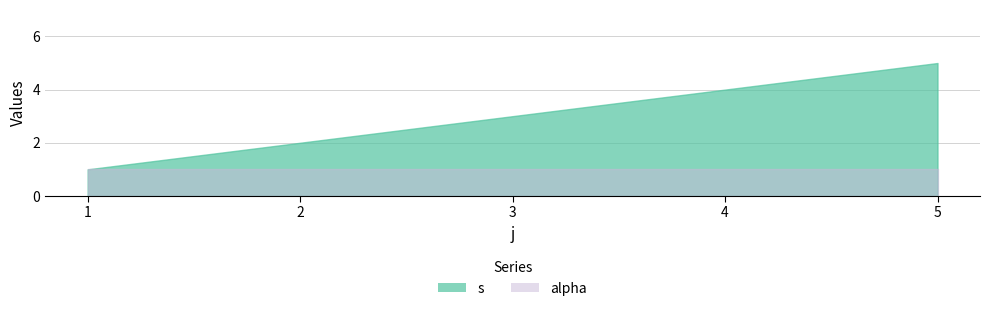

The value of alpha at 3 is 1. True or false?

True